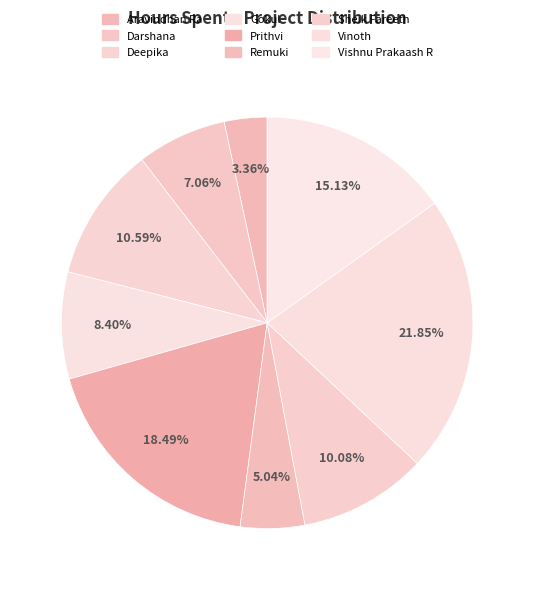

How many segments does this pie chart have?

9